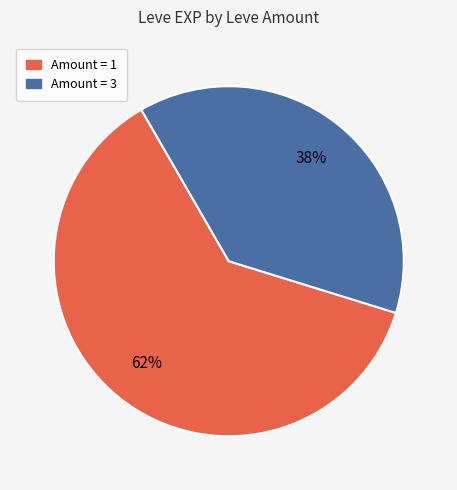

How many slices are in this pie chart?

2